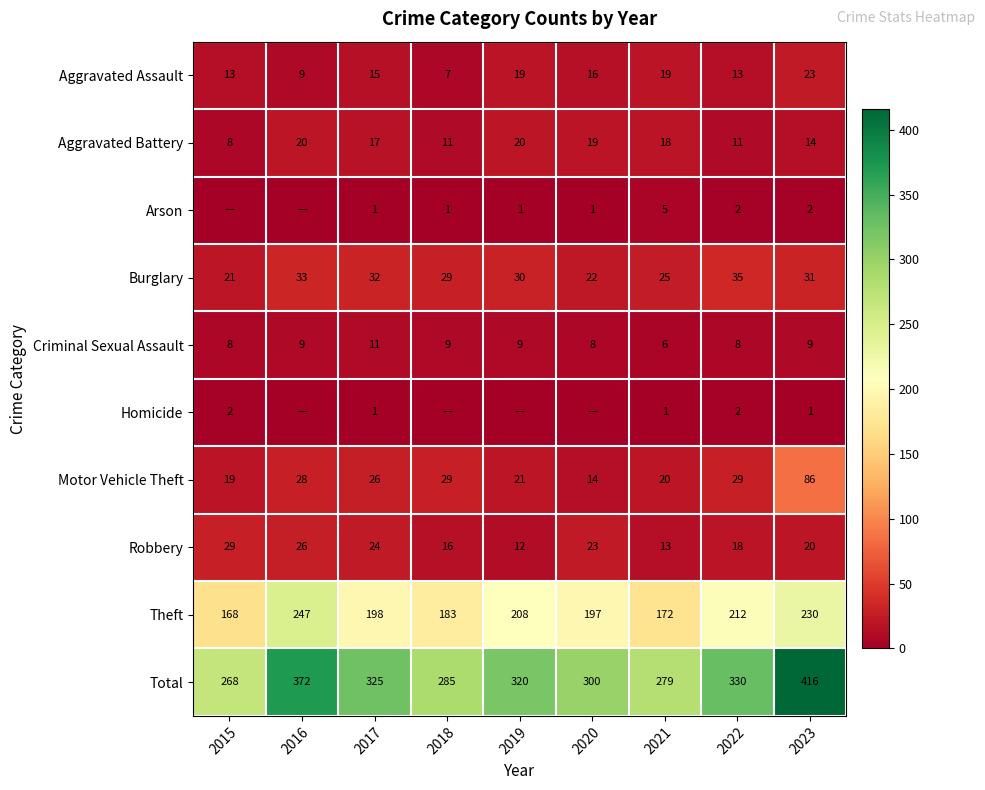

Where does the Total series first go above 320?

2016